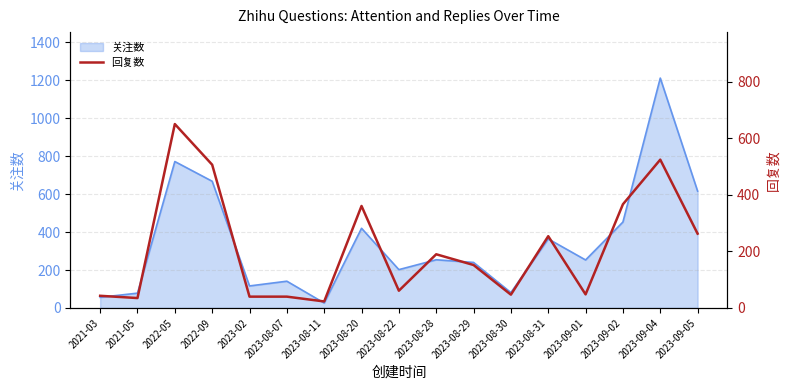

What is the highest value of the 关注数 series?

1212